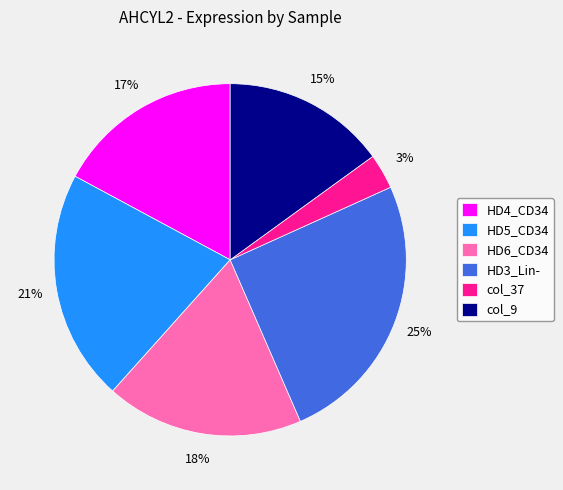

Which slice is the smallest?

col_37